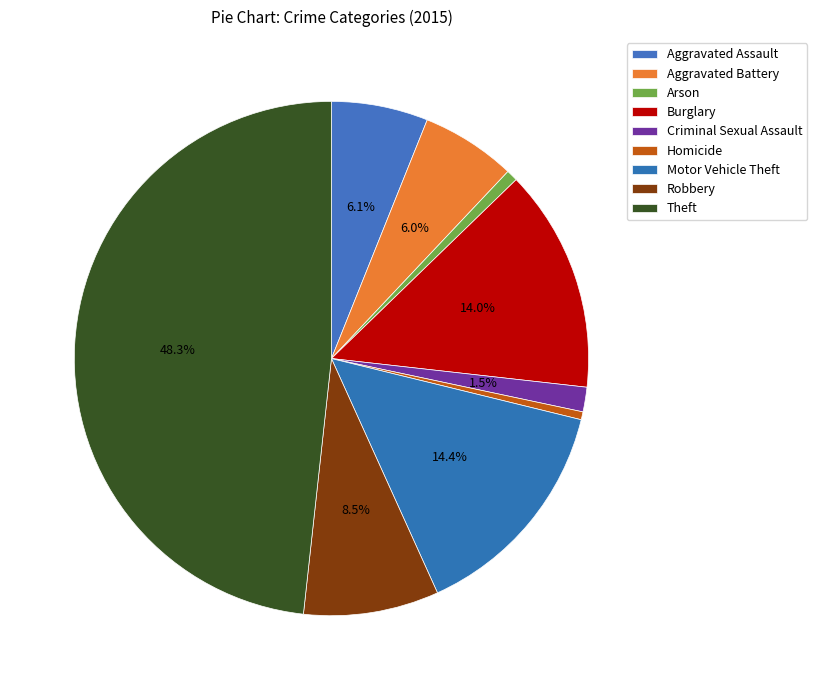

How many segments does this pie chart have?

9